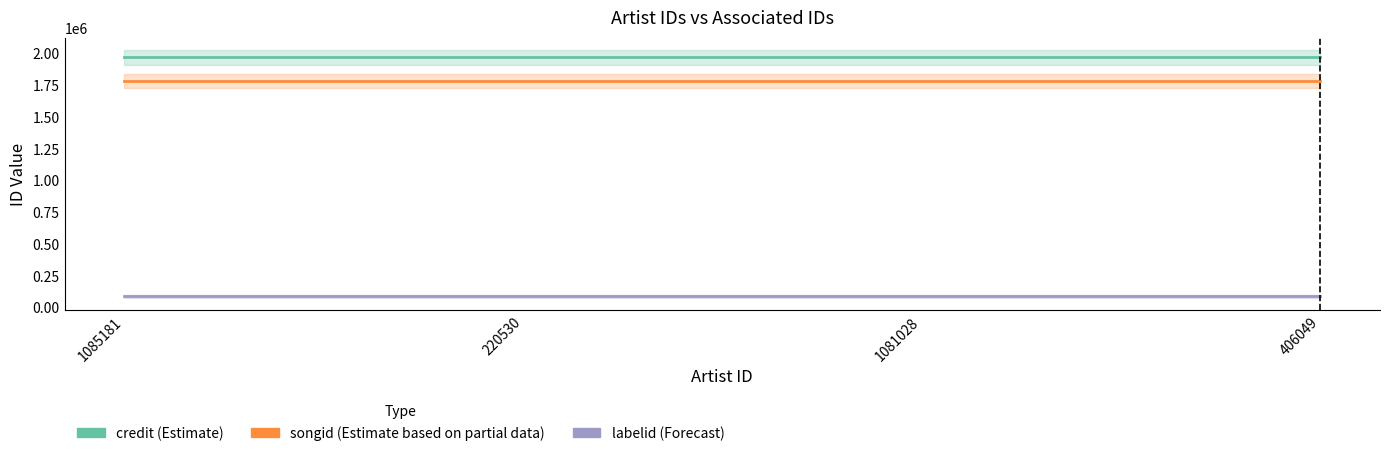

Reading left to right, list all the values displayed in this chart.

credit (Estimate): 1085181=1967717	220530=1967717	1081028=1967717	406049=1967717
songid (Estimate based on partial data): 1085181=1780591	220530=1780591	1081028=1780591	406049=1780591
labelid (Forecast): 1085181=88218	220530=88218	1081028=88218	406049=88218